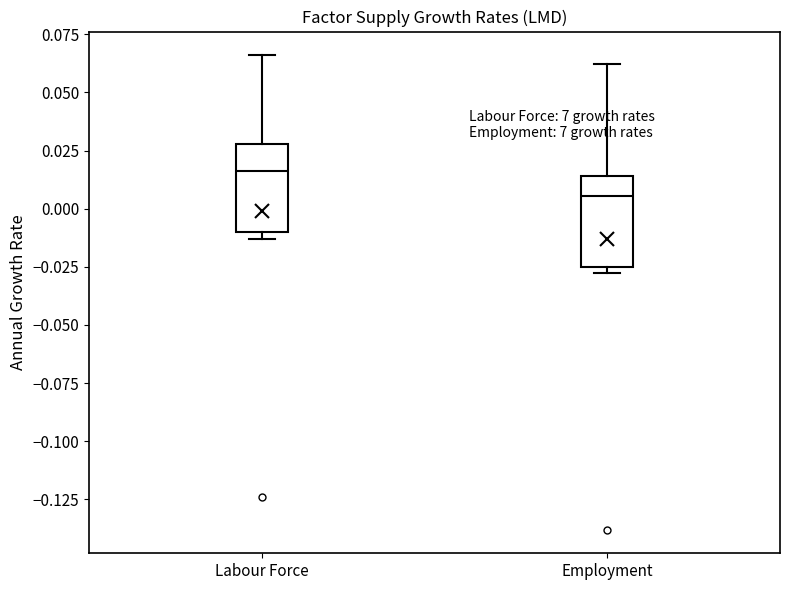

Which box's median line is the lowest?

Employment